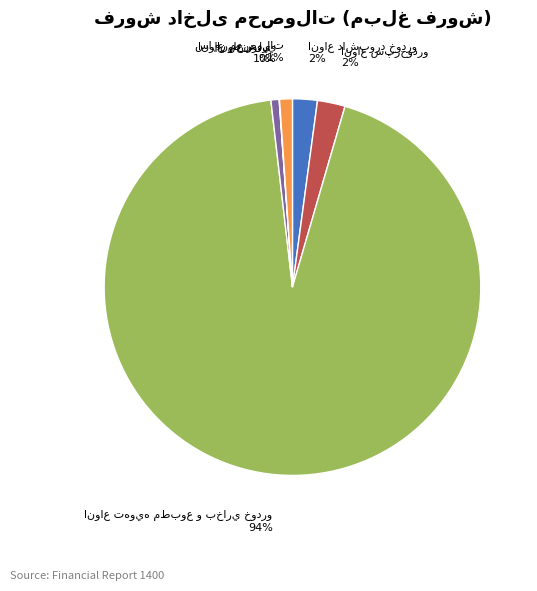

Is there any slice that represents more than half of the pie?

Yes